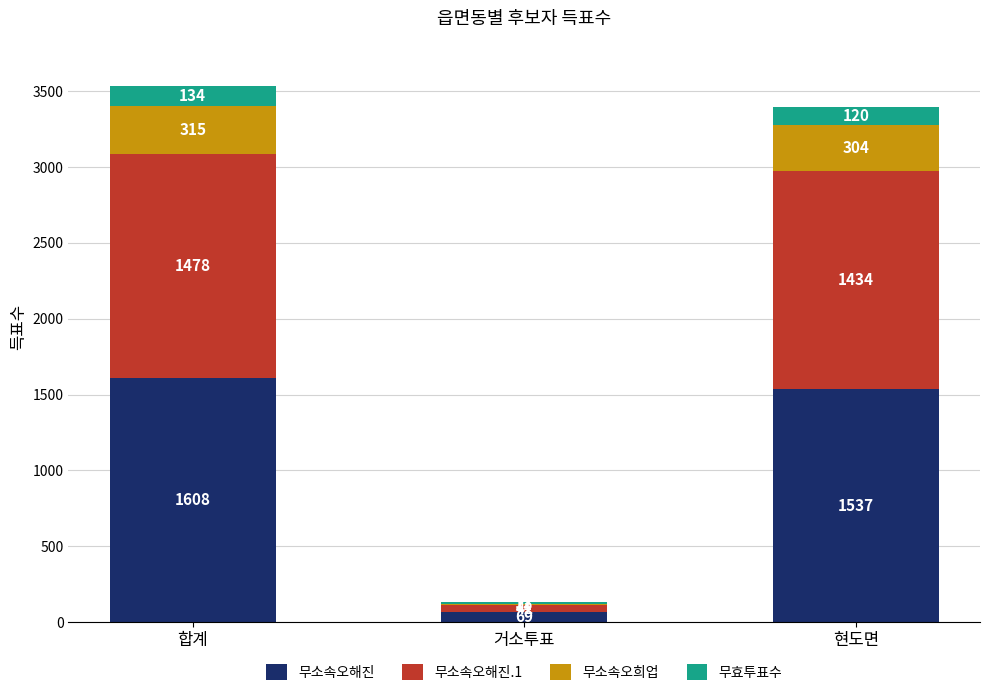

The 무소속오해진 series shows 945 at 합계. True or false?

False